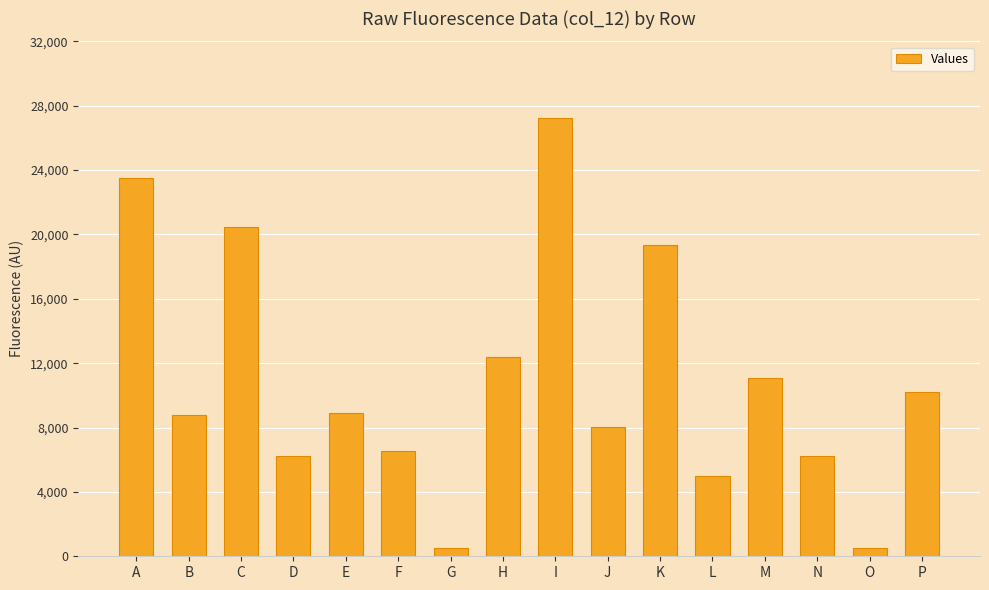

Where does the data first go above 8910?

A